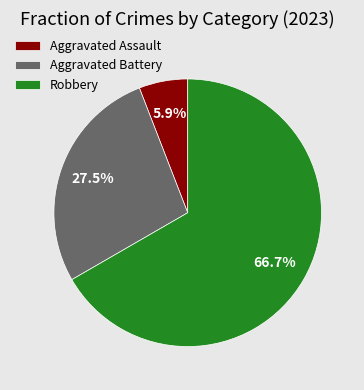

To the nearest percent, what portion does Robbery represent?

67%